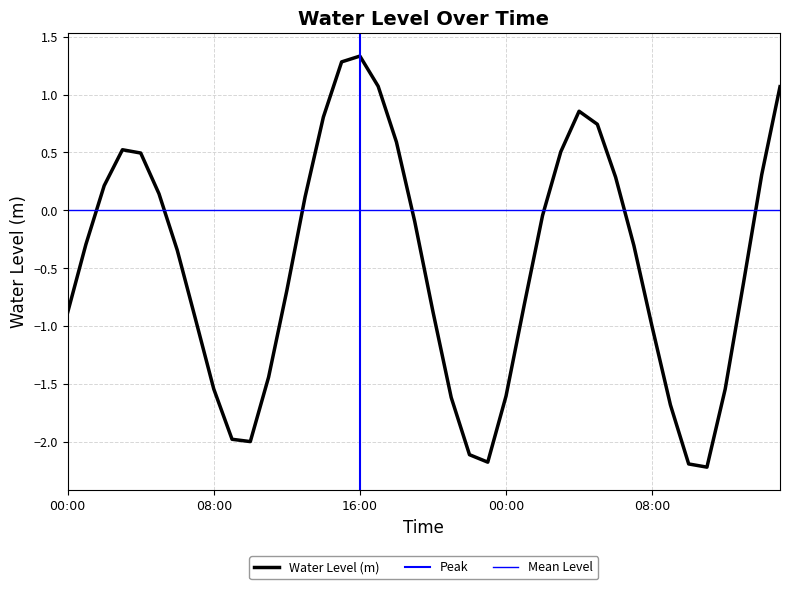

Rank the categories by value from lowest to highest.

2023-01-20 11:00, 2023-01-20 10:00, 2023-01-19 23:00, 2023-01-19 22:00, 2023-01-19 10:00, 2023-01-19 09:00, 2023-01-20 09:00, 2023-01-19 21:00, 2023-01-20 00:00, 2023-01-20 12:00, 2023-01-19 08:00, 2023-01-19 11:00, 2023-01-20 08:00, 2023-01-19 07:00, 2023-01-19 00:00, 2023-01-19 20:00, 2023-01-20 01:00, 2023-01-19 12:00, 2023-01-20 13:00, 2023-01-19 06:00, 2023-01-20 07:00, 2023-01-19 01:00, 2023-01-19 19:00, 2023-01-20 02:00, 2023-01-19 13:00, 2023-01-19 05:00, 2023-01-19 02:00, 2023-01-20 06:00, 2023-01-20 14:00, 2023-01-19 04:00, 2023-01-20 03:00, 2023-01-19 03:00, 2023-01-19 18:00, 2023-01-20 05:00, 2023-01-19 14:00, 2023-01-20 04:00, 2023-01-20 15:00, 2023-01-19 17:00, 2023-01-19 15:00, 2023-01-19 16:00